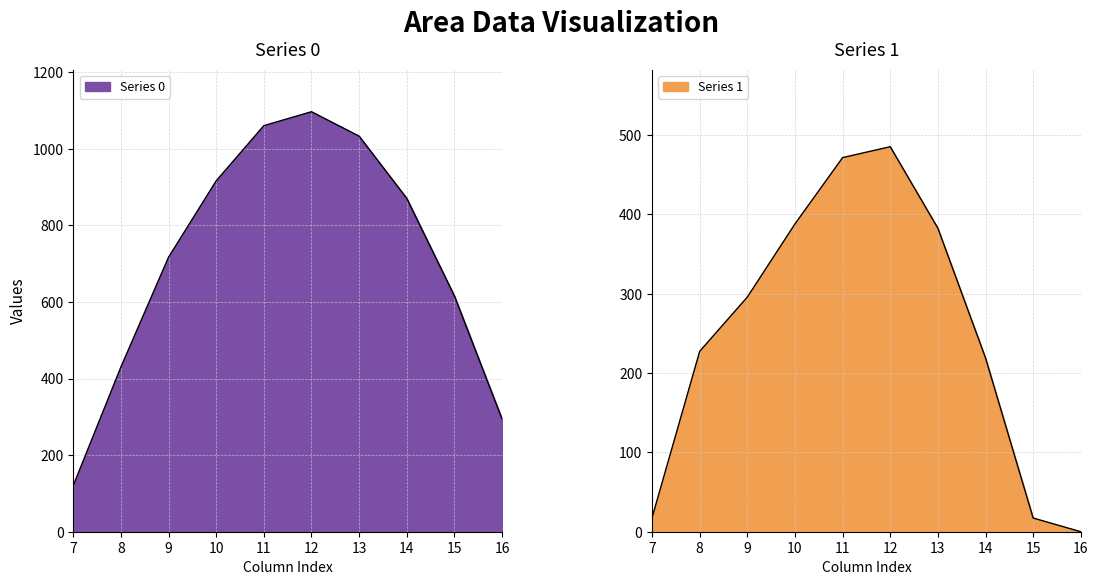

The row_0 series shows 916.2 at 10. True or false?

True